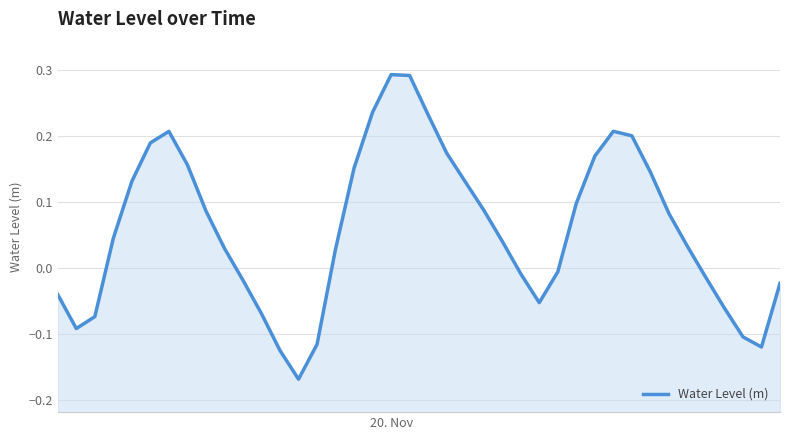

True or false: the data shows 0.3 at 29.

False